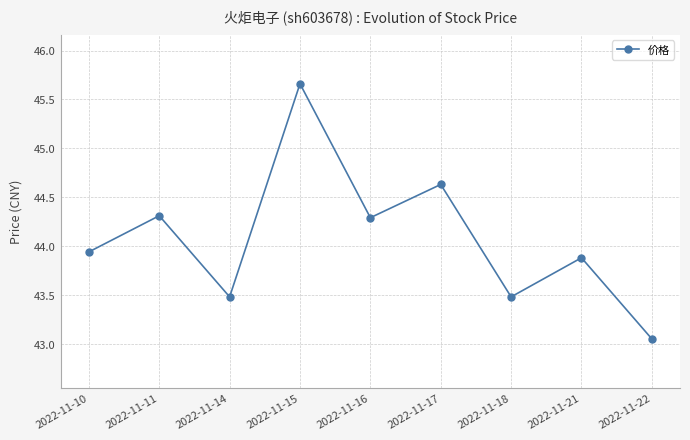

What is the value of the 7th point from the left?

43.5